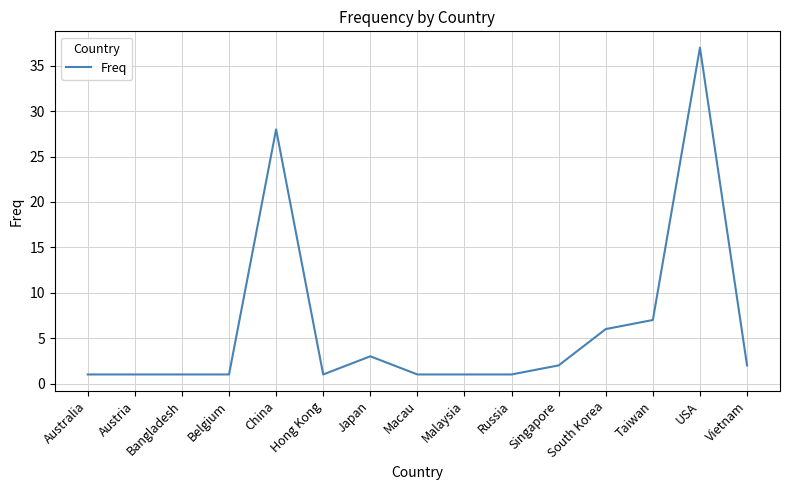

Is it true that the value at Japan is 5?

False